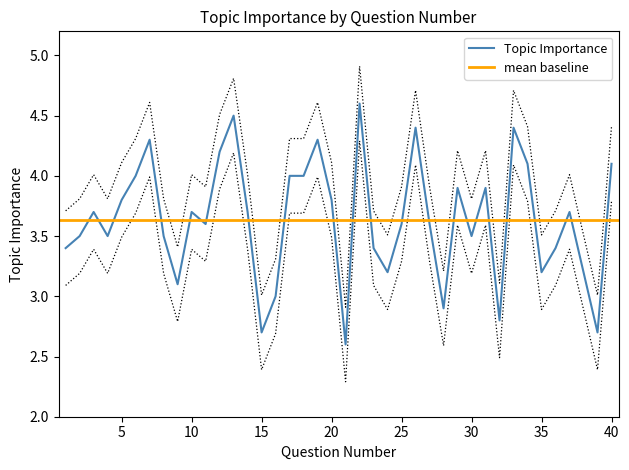

What is the difference between the maximum and minimum values?

2.0